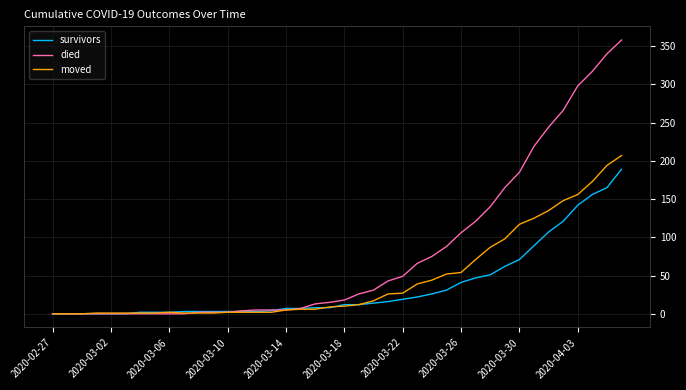

What is the maximum value for died?

358